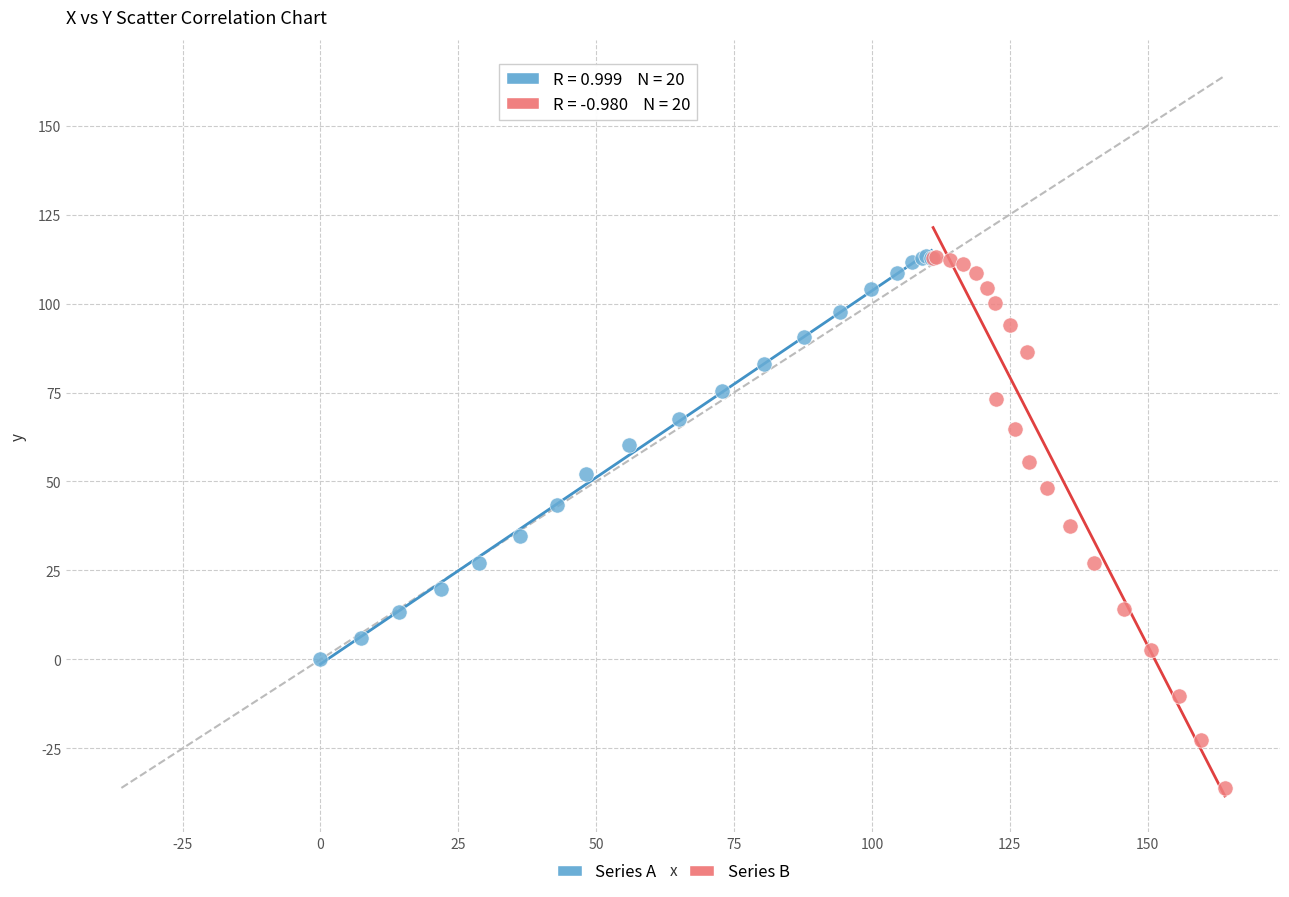

What are all the series names shown in the legend?

Series A, Series B